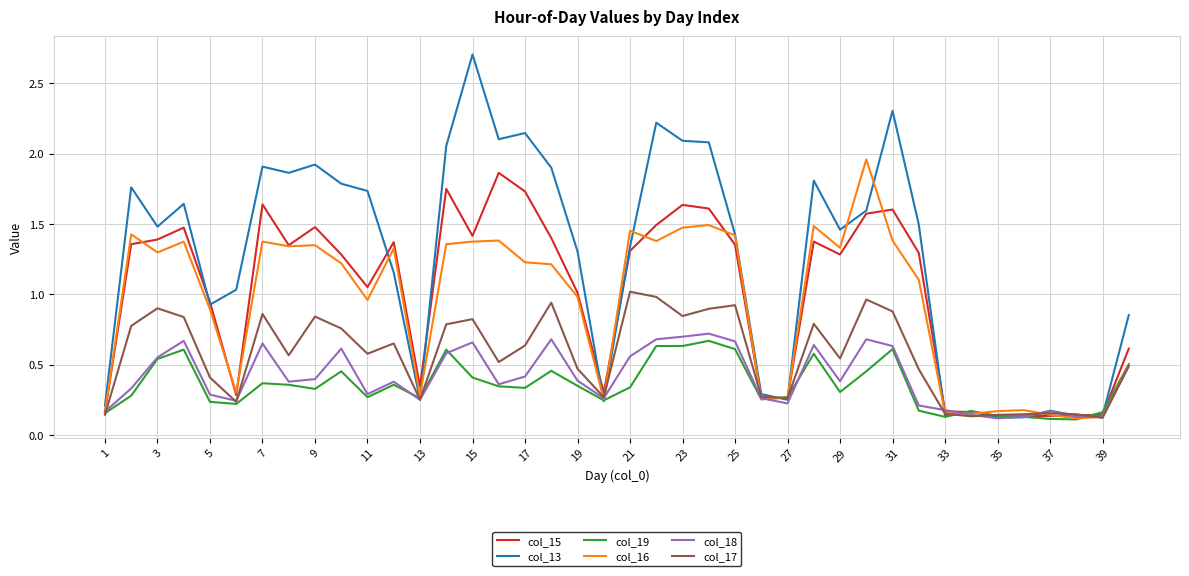

Which series has the largest range (max minus min)?

col_13